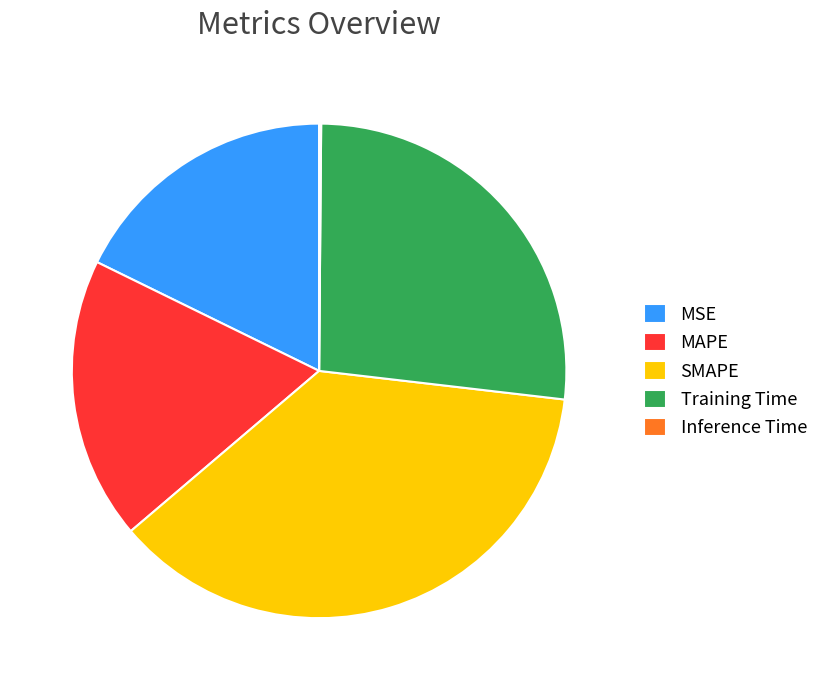

Does Training Time represent more than half of the total?

No